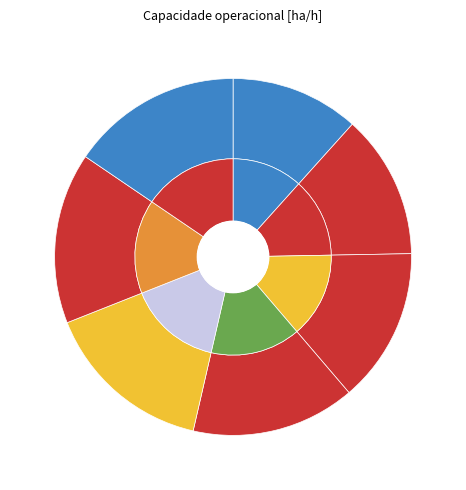

To the nearest percent, what is the combined percentage of 5 and 4?

31%